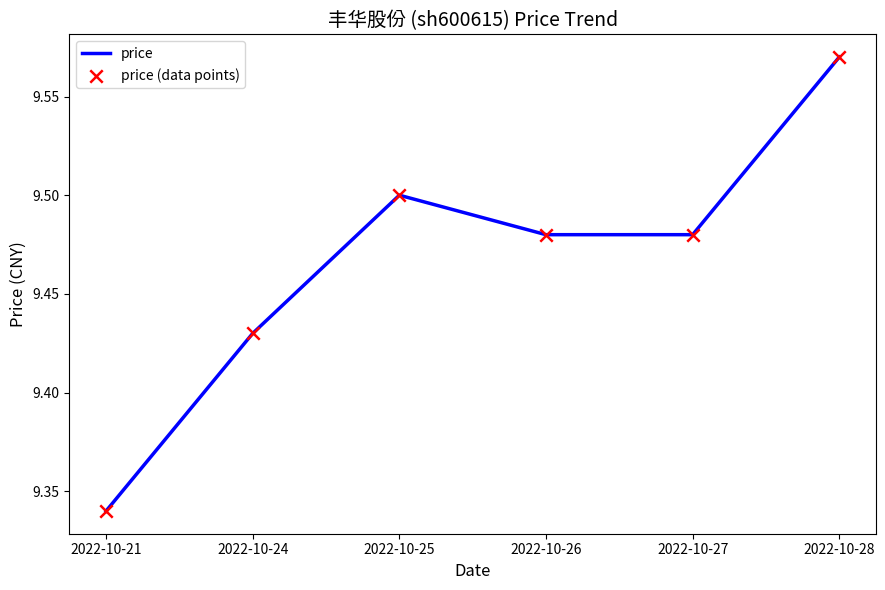

Which has a higher value, 2022-10-21 or 2022-10-28?

2022-10-28